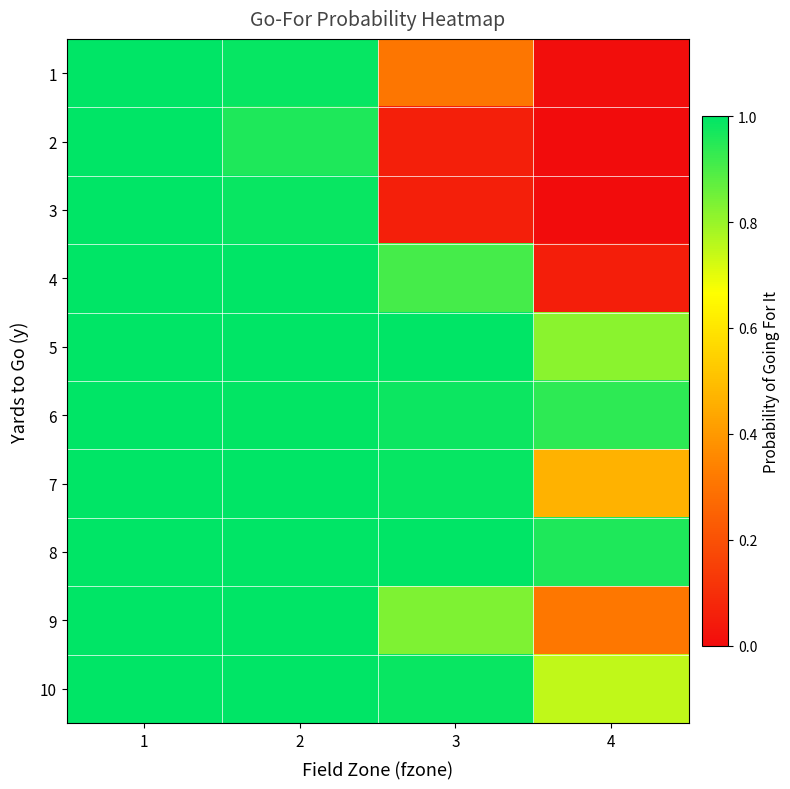

What is the total value across all series at 3?

7.1